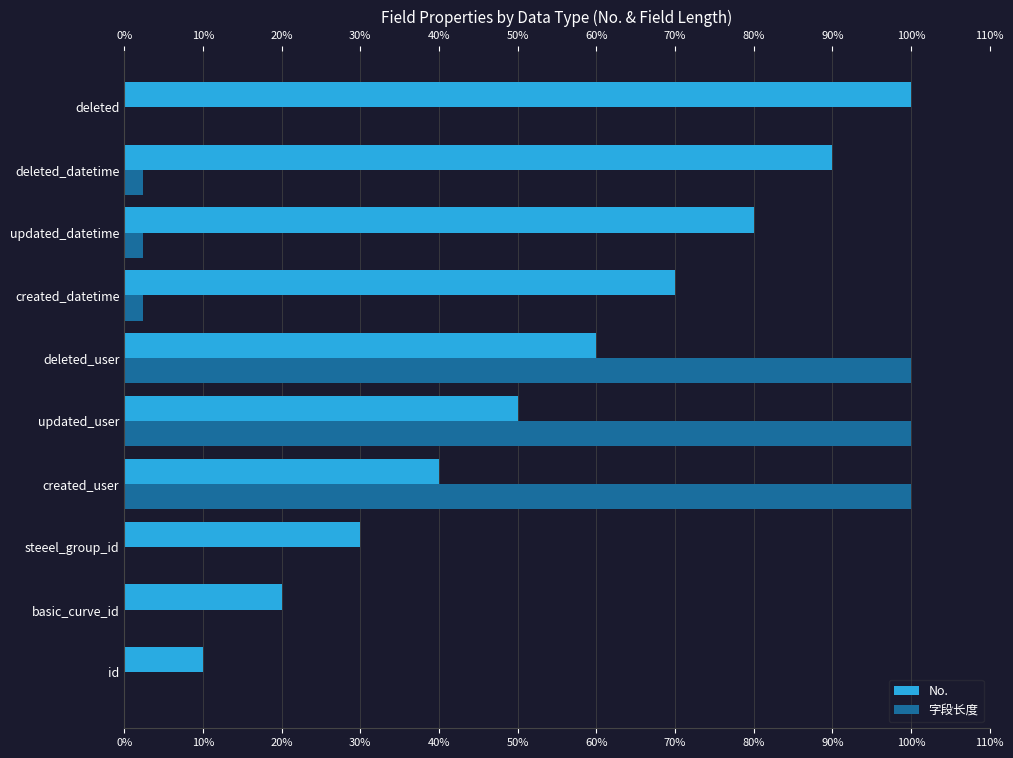

Is it true that No. equals 107.6 at created_datetime?

False